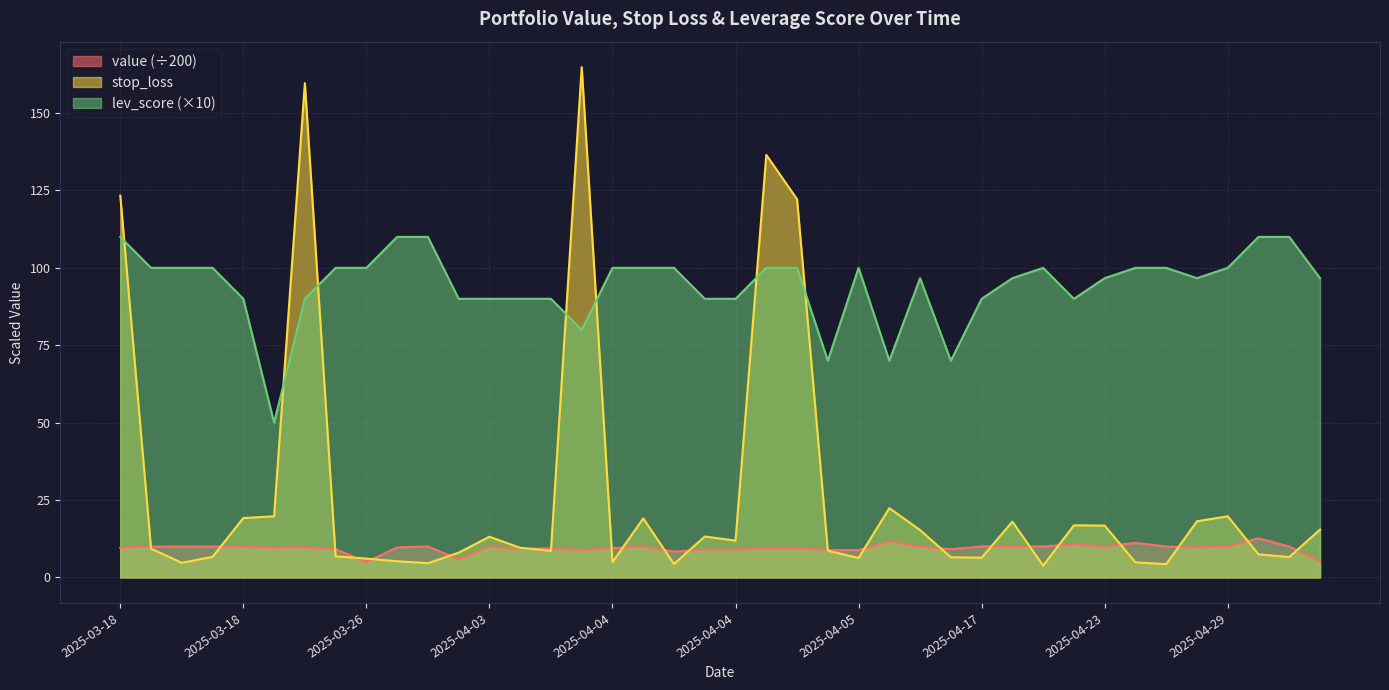

Reading right to left, what are all the values shown in this chart?

value: 5.2	10.0	12.6	10.0	9.7	10.0	11.2	10.0	10.7	10.0	10.2	10.0	9.1	9.9	11.5	8.8	8.8	9.5	9.5	9.0	9.0	8.4	10.0	9.5	8.8	9.4	9.2	9.9	5.9	10.0	9.7	5.0	9.1	9.8	9.6	9.9	10.0	10.0	9.9	9.6
stop_loss: 15.5	6.6	7.5	19.8	18.1	4.3	4.9	16.7	16.8	3.8	18.0	6.4	6.5	15.3	22.4	6.3	8.6	122.2	136.5	11.9	13.2	4.3	19.1	4.9	164.8	8.6	9.6	13.1	8.0	4.6	5.2	6.1	6.8	159.7	19.7	19.2	6.7	4.7	9.3	123.3
lev_score: 96.7	110.0	110.0	100.0	96.7	100.0	100.0	96.7	90.0	100.0	96.7	90.0	70.0	96.7	70.0	100.0	70.0	100.0	100.0	90.0	90.0	100.0	100.0	100.0	80.0	90.0	90.0	90.0	90.0	110.0	110.0	100.0	100.0	90.0	50.0	90.0	100.0	100.0	100.0	110.0